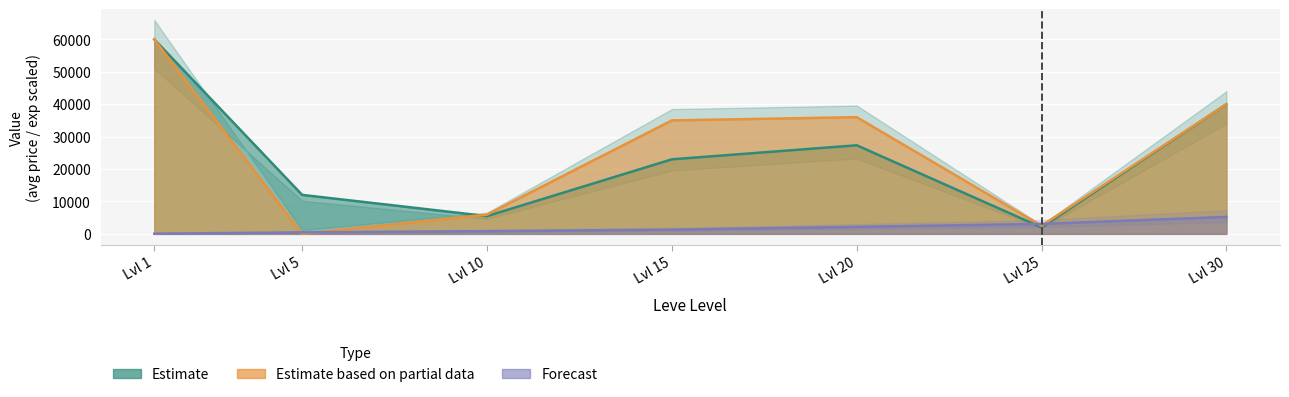

What is the value of the currentAveragePrice point at the 7th from the left?

40000